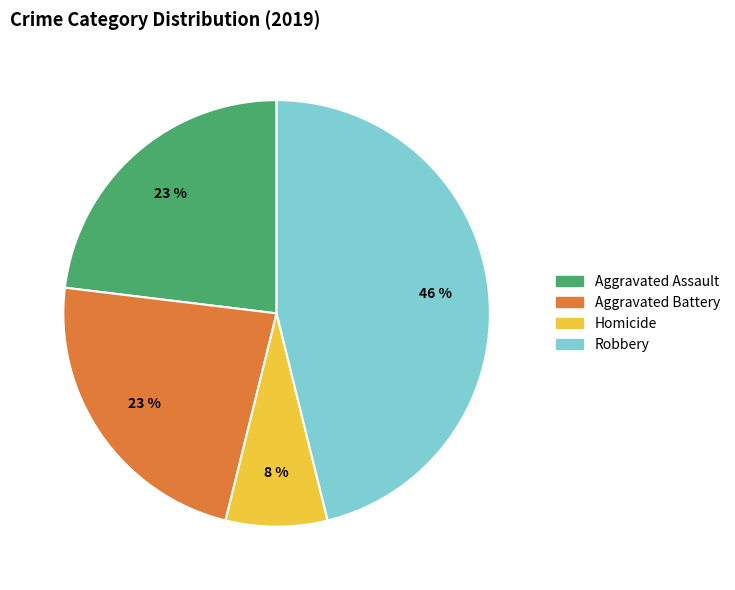

Is there any slice that represents more than half of the pie?

No